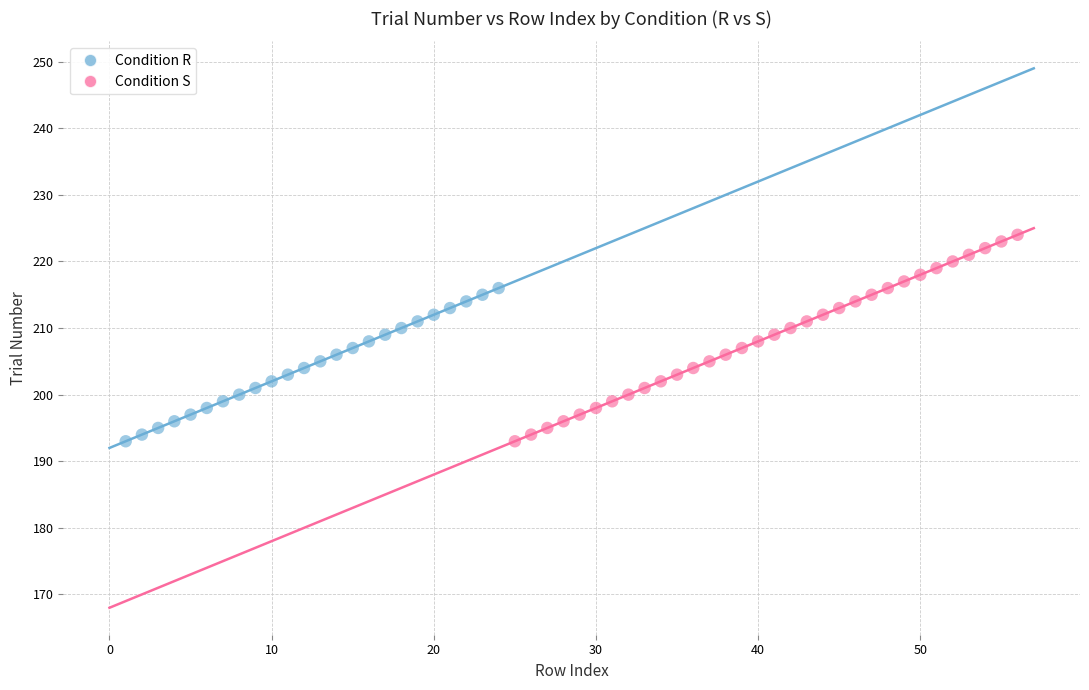

Which series has the widest spread of Y values?

Condition S